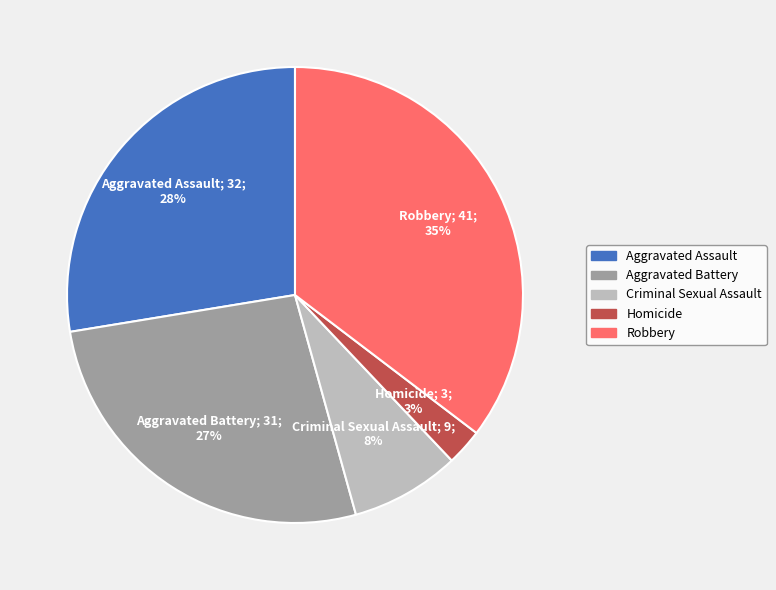

Do Aggravated Assault and Homicide together represent more than half of the pie?

No